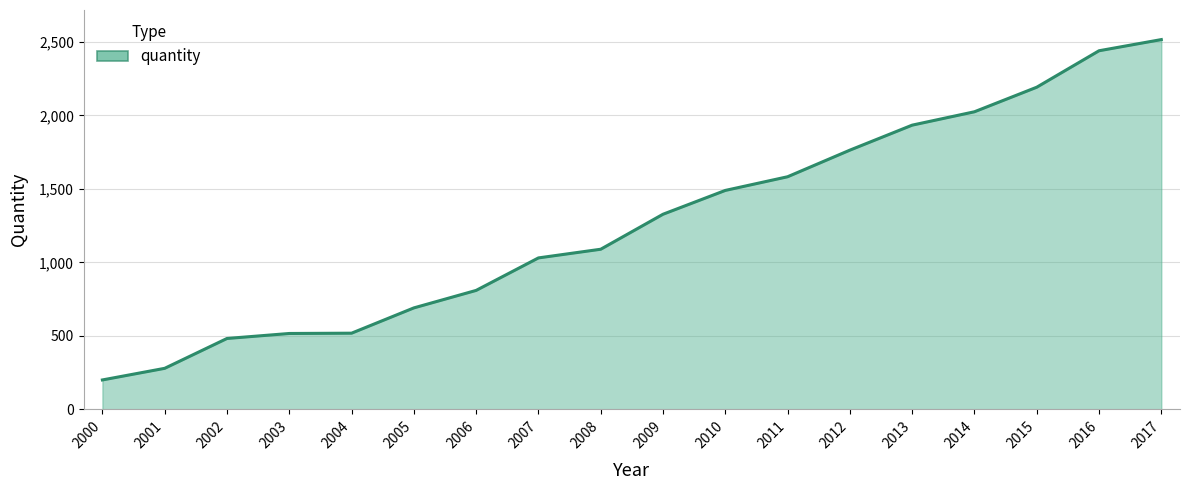

Approximately how many times larger is the value at 2017 compared to 2004?

4.9